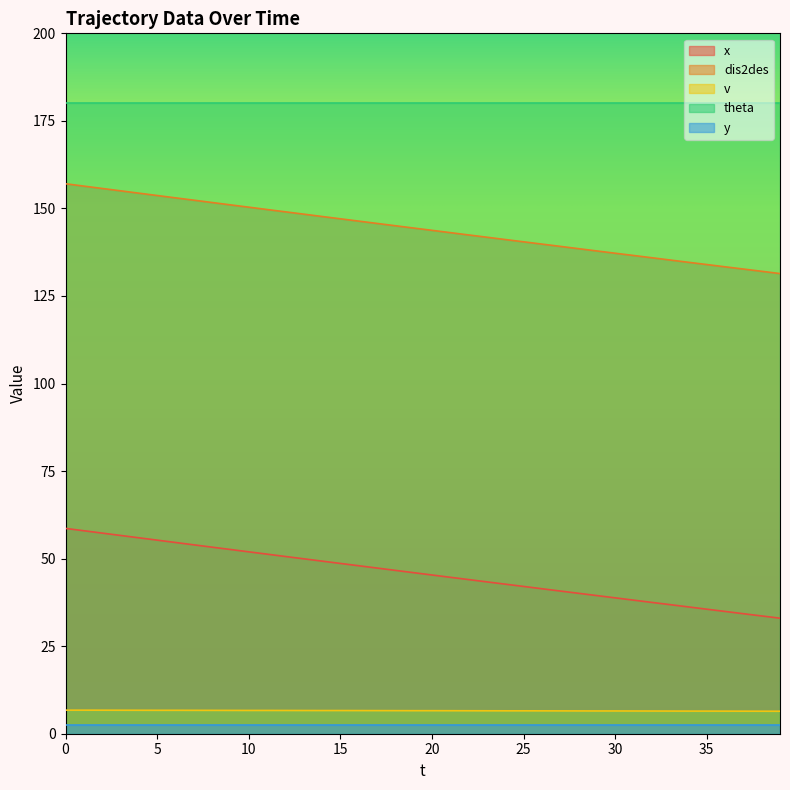

True or false: theta and dis2des cross at least once.

False